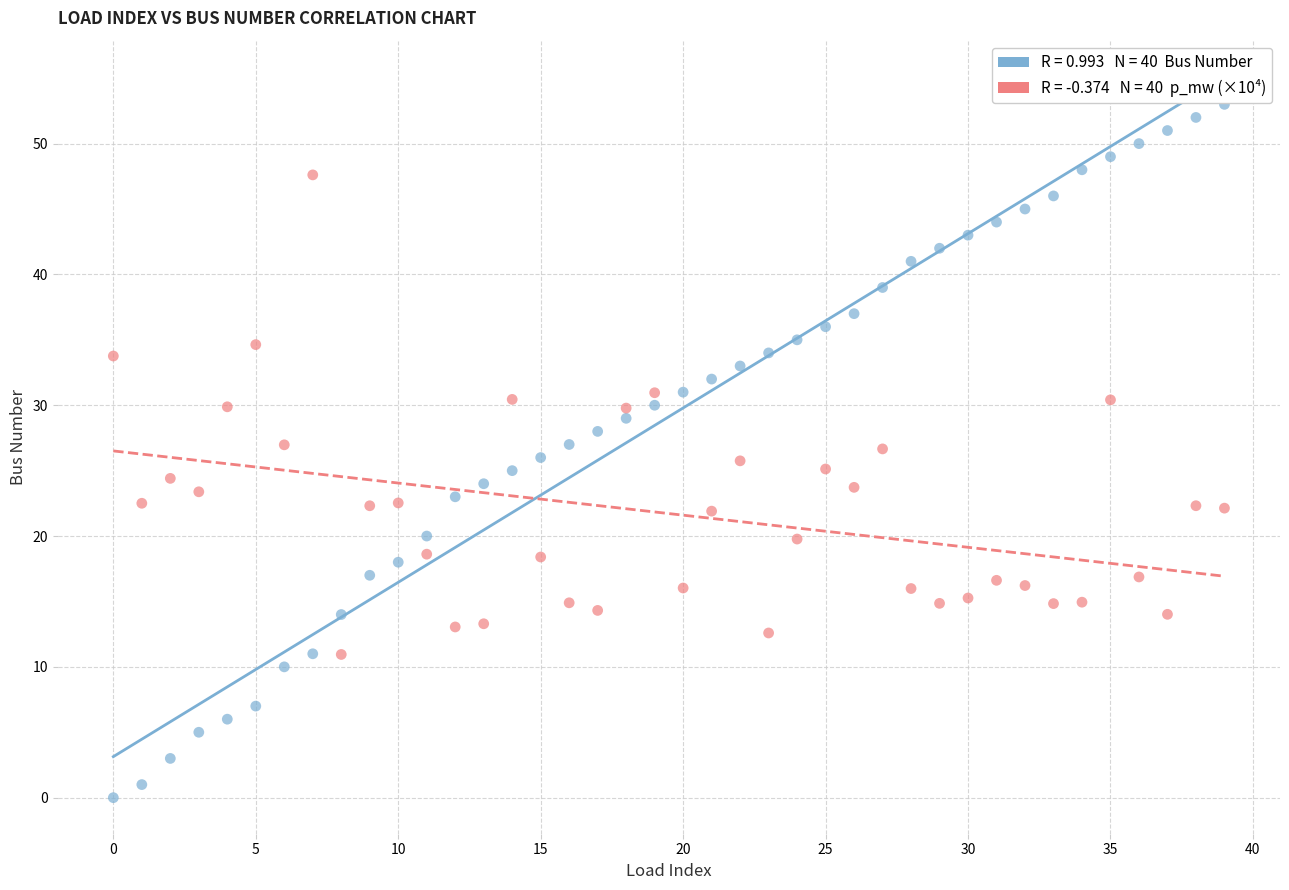

Across all data points, what is the range of Y values (max minus min)?

53.0